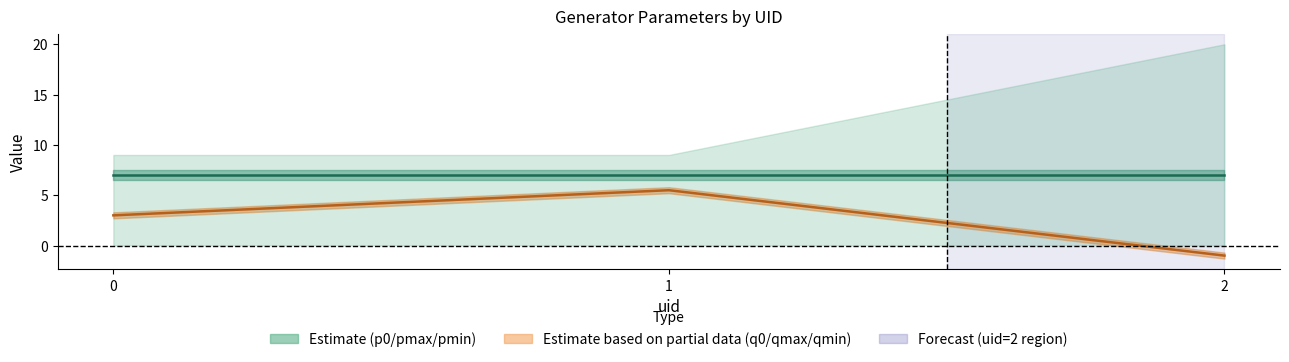

What is the value of the q0 point at the 1st from the left?

3.0